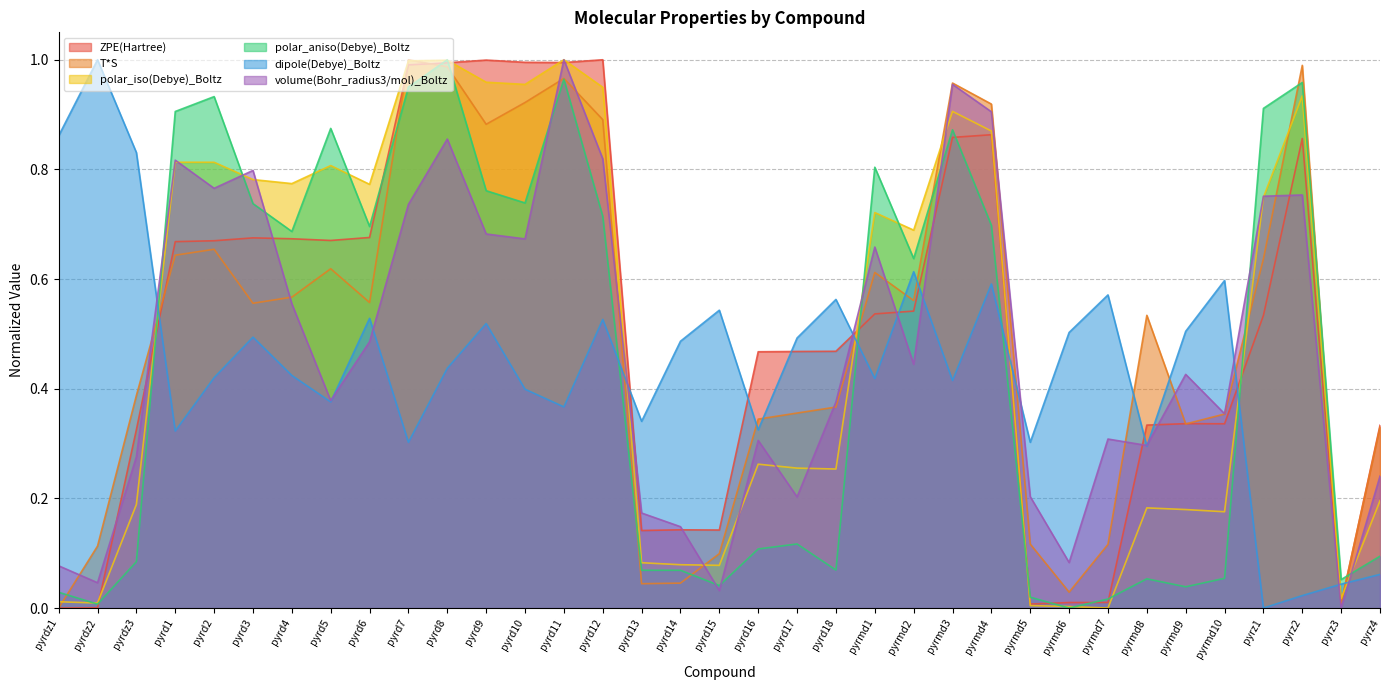

What is the difference between the maximum and minimum values in the ZPE(Hartree) series?

1.0